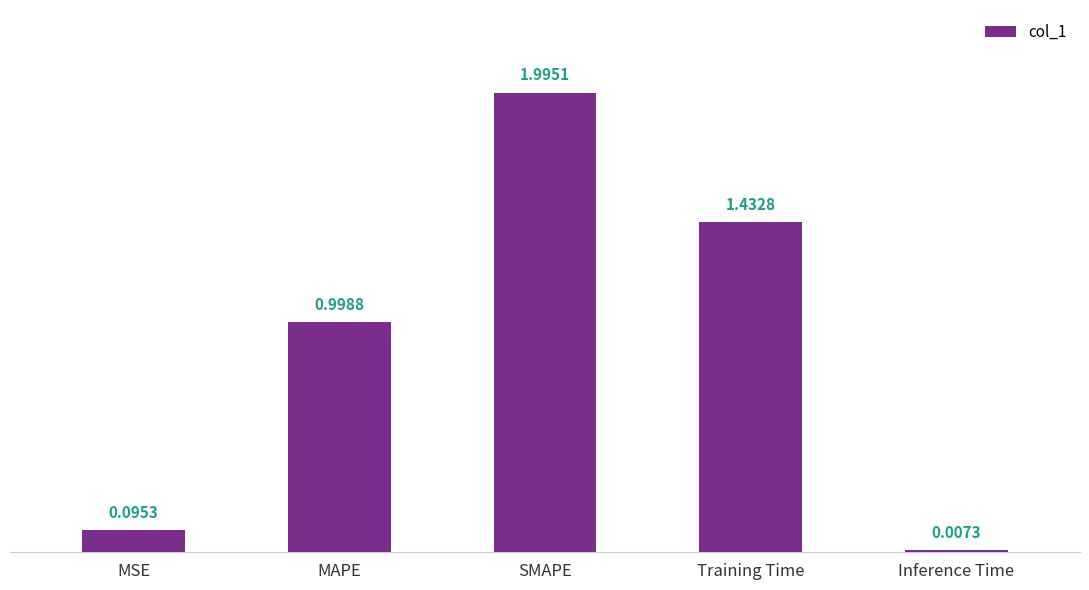

What is the change in value from MSE to Inference Time?

-0.1